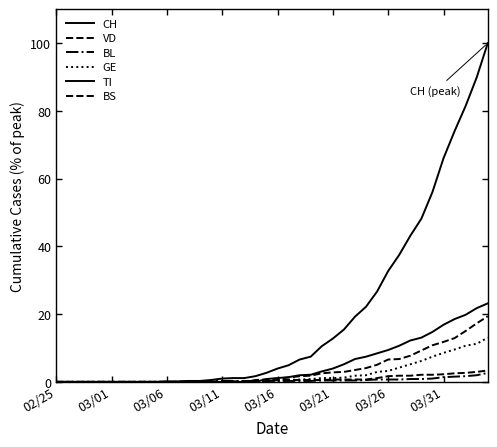

Which series ends up on top after the final intersection of GE and BS?

BS